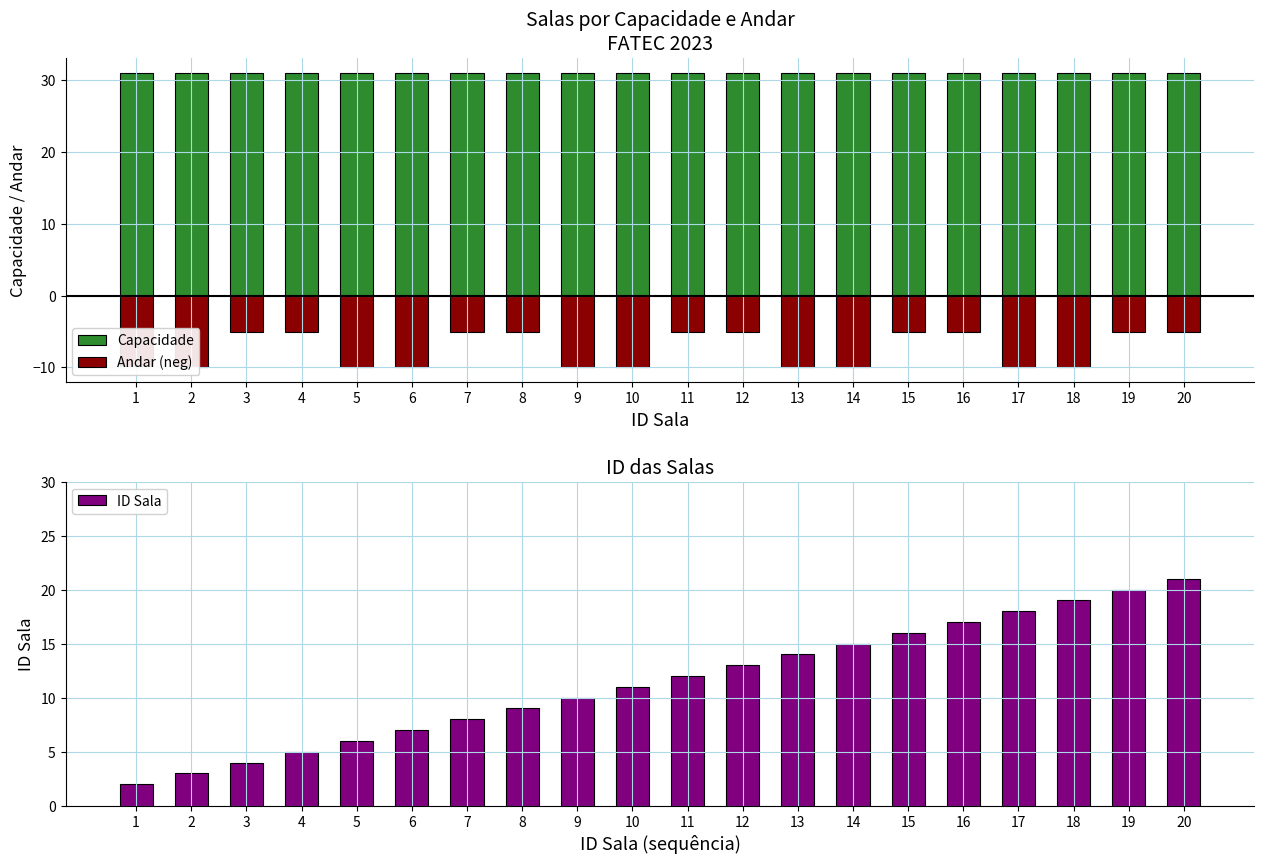

Which series has the widest spread of values?

ID Sala